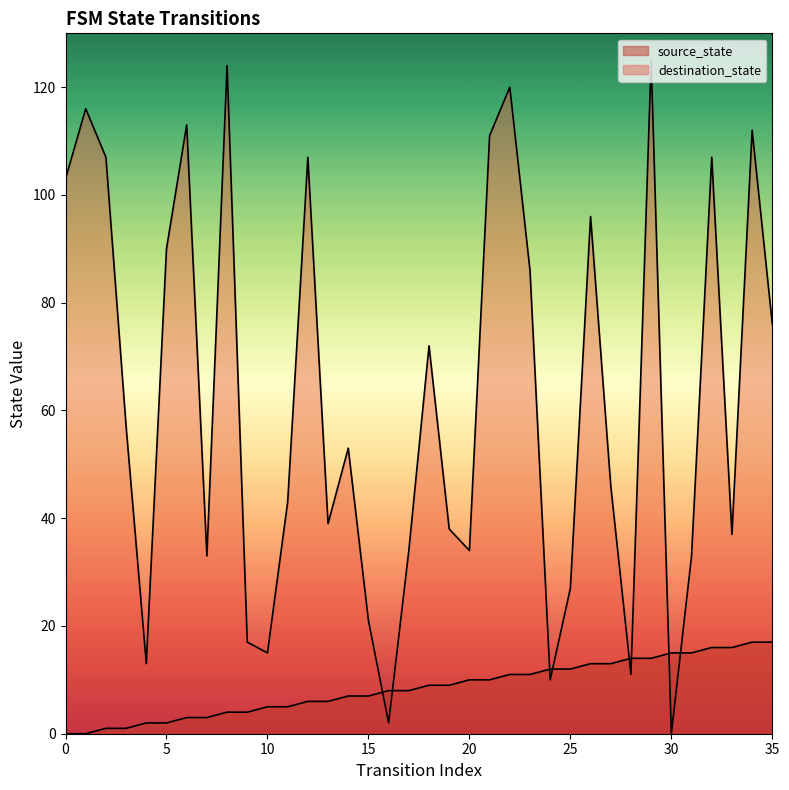

Reading left to right, list all the values displayed in this chart.

source_state: 0	0	1	1	2	2	3	3	4	4	5	5	6	6	7	7	8	8	9	9	10	10	11	11	12	12	13	13	14	14	15	15	16	16	17	17
destination_state: 103	116	107	57	13	90	113	33	124	17	15	43	107	39	53	21	2	34	72	38	34	111	120	86	10	27	96	46	11	125	0	33	107	37	112	76